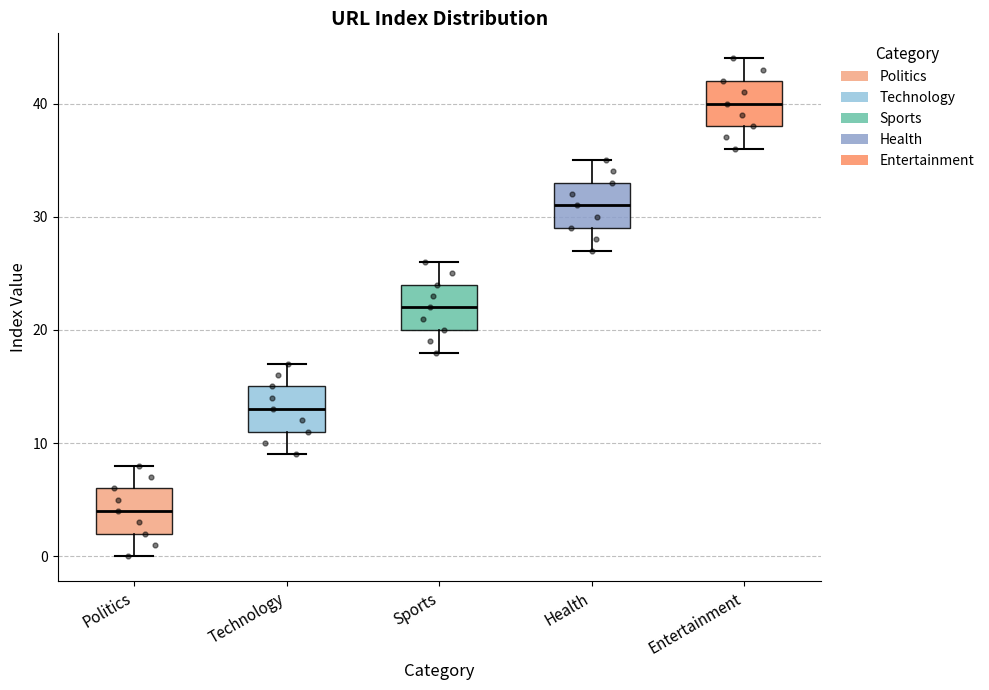

Reading left to right, transcribe this box plot: for each box, give where its median line is, the range the box spans, and where its two whiskers end, as read against the y-axis. The values are not printed on the chart, so give them approximately, as read against the axis.

Politics: median 4, box 2 to 6, whiskers 0 to 8
Technology: median 13, box 11 to 15, whiskers 9 to 17
Sports: median 22, box 20 to 24, whiskers 18 to 26
Health: median 31, box 29 to 33, whiskers 27 to 35
Entertainment: median 40, box 38 to 42, whiskers 36 to 44